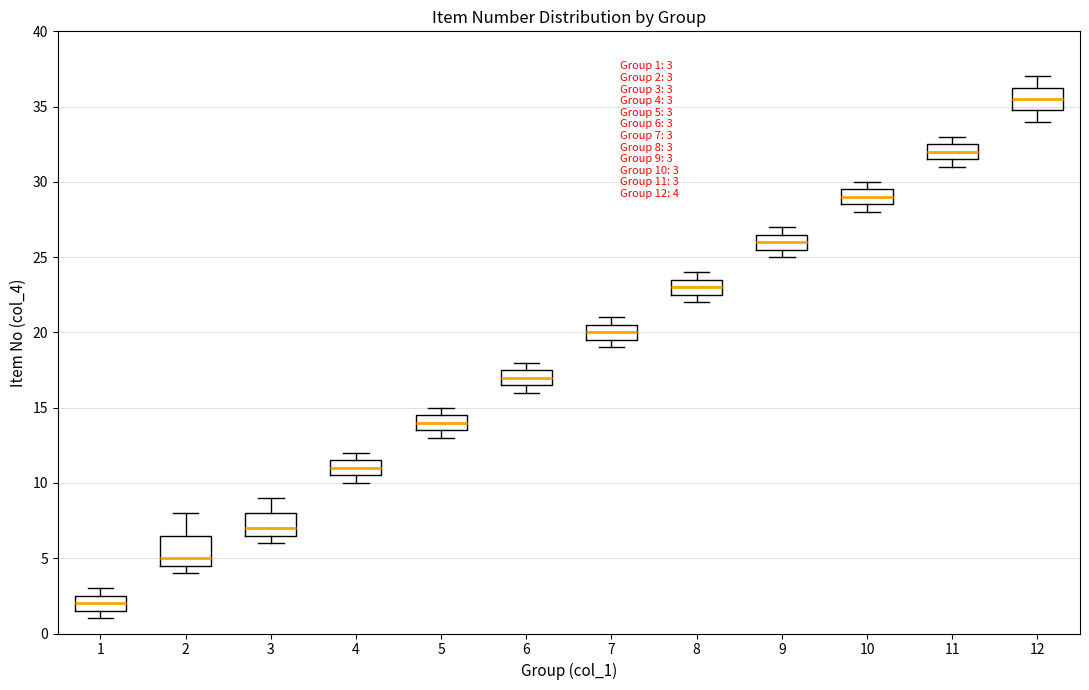

Which box has the lowest median line?

1